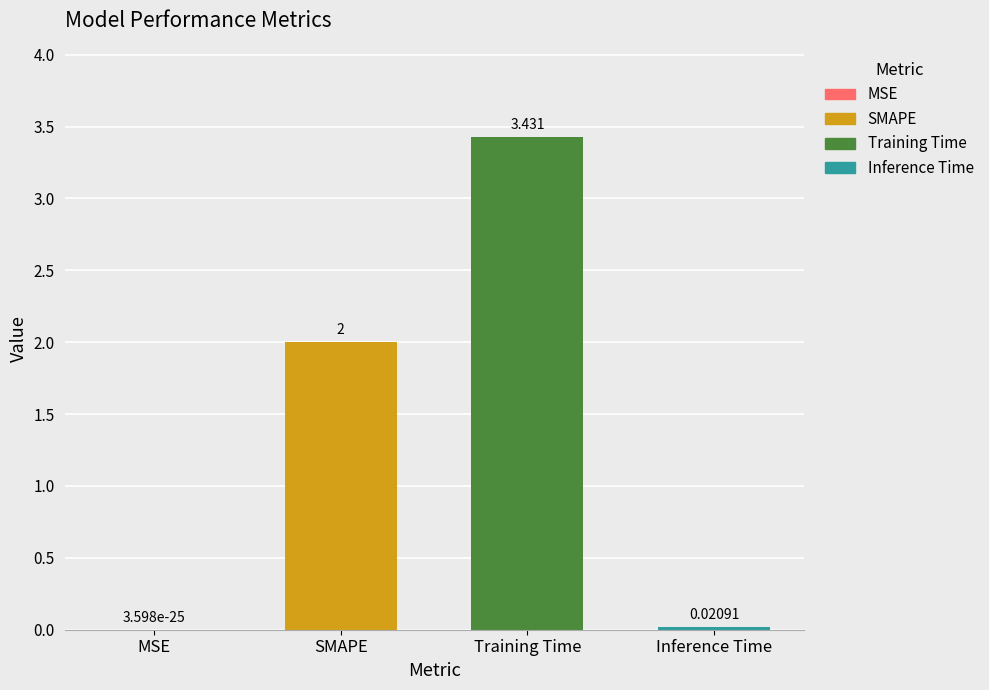

Which has a higher value, Training Time or SMAPE?

Training Time